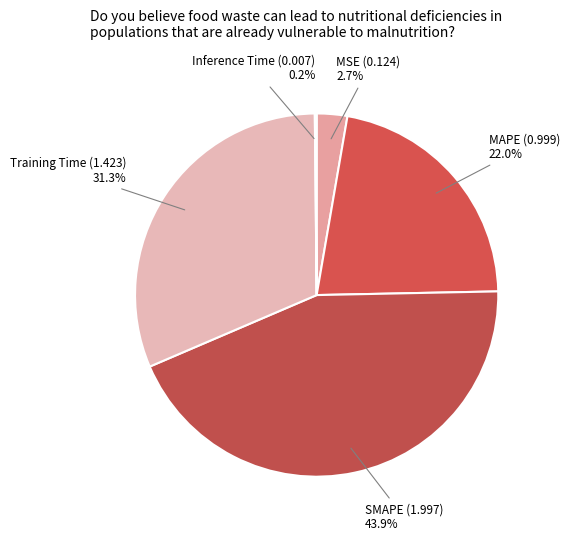

What is the total percentage of MAPE and Training Time?

53.2%